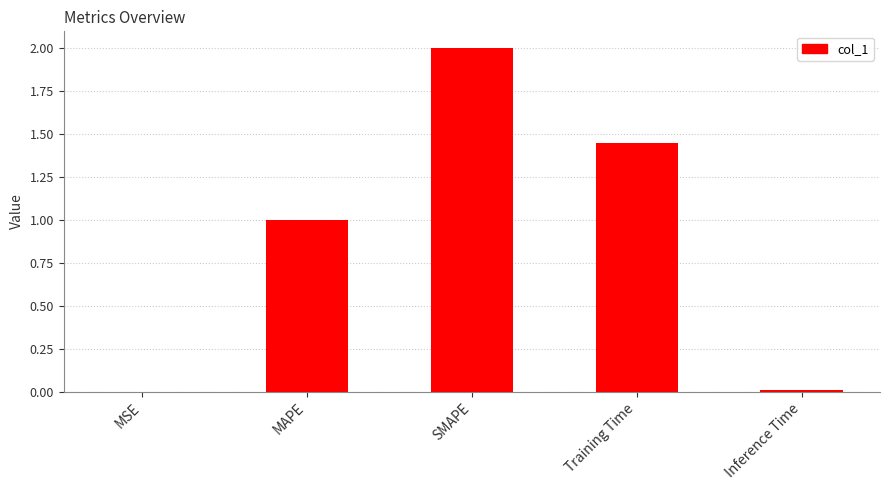

Is it true that the value at MAPE is 1.5?

False